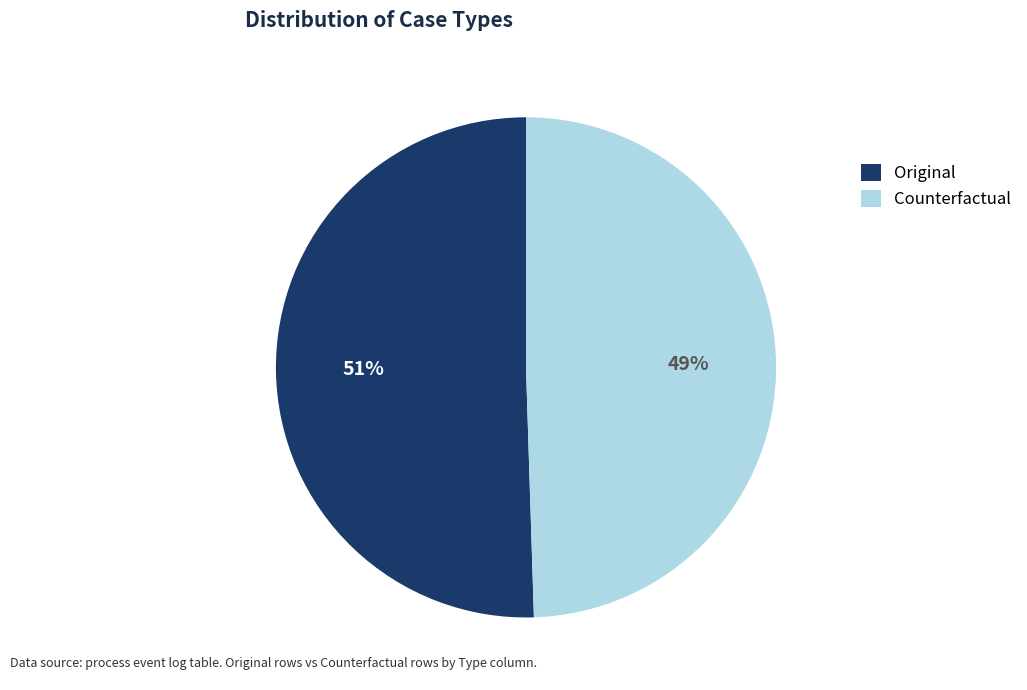

To the nearest percent, what is the average slice percentage?

50%